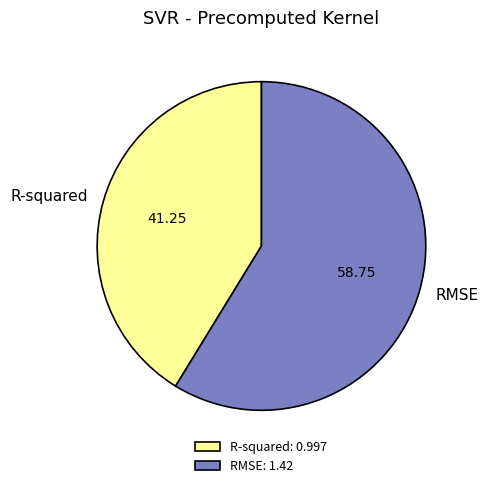

Which has a higher value, RMSE or R-squared?

RMSE